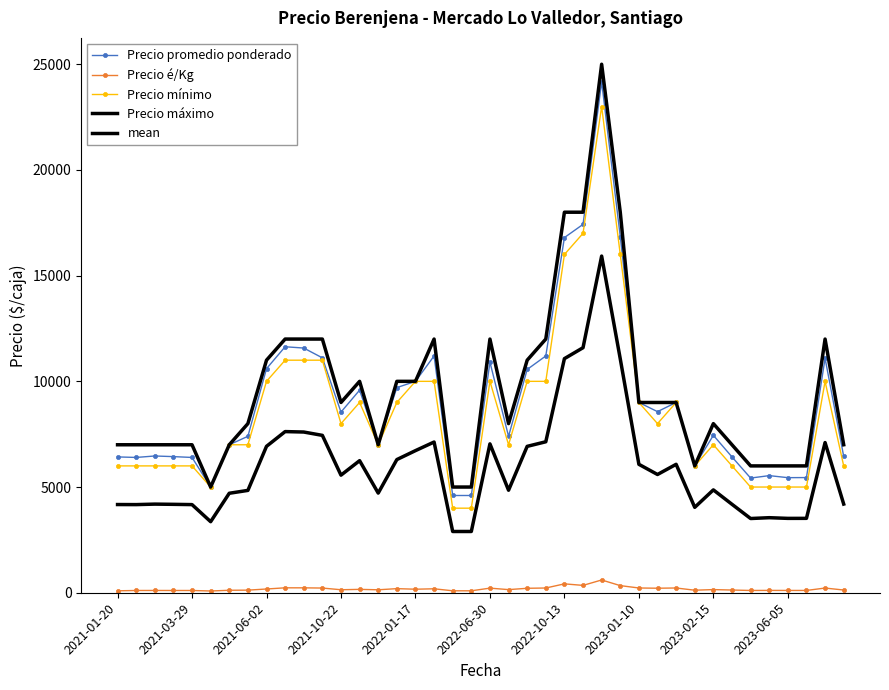

Reading left to right, list all the values displayed in this chart.

Precio promedio ponderado: 6425.0	6400.0	6469.0	6439.0	6400.0	5000.0	7000.0	7400.0	10600.0	11636.0	11575.0	11111.0	8545.0	9583.0	7000.0	9703.0	10000.0	11200.0	4600.0	4600.0	10909.0	7400.0	10562.0	11200.0	16800.0	17425.0	24172.0	16850.0	9000.0	8567.0	9000.0	6000.0	7448.0	6425.0	5425.0	5540.0	5444.0	5448.0	11091.0	6455.0
Precio é/Kg: 92.0	107.0	108.0	107.0	107.0	83.0	117.0	123.0	177.0	233.0	232.0	222.0	142.0	160.0	140.0	194.0	167.0	187.0	92.0	92.0	218.0	148.0	211.0	224.0	420.0	348.0	604.0	337.0	225.0	214.0	225.0	120.0	149.0	128.0	108.0	111.0	109.0	109.0	222.0	129.0
Precio mínimo: 6000.0	6000.0	6000.0	6000.0	6000.0	5000.0	7000.0	7000.0	10000.0	11000.0	11000.0	11000.0	8000.0	9000.0	7000.0	9000.0	10000.0	10000.0	4000.0	4000.0	10000.0	7000.0	10000.0	10000.0	16000.0	17000.0	23000.0	16000.0	9000.0	8000.0	9000.0	6000.0	7000.0	6000.0	5000.0	5000.0	5000.0	5000.0	10000.0	6000.0
Precio máximo: 7000.0	7000.0	7000.0	7000.0	7000.0	5000.0	7000.0	8000.0	11000.0	12000.0	12000.0	12000.0	9000.0	10000.0	7000.0	10000.0	10000.0	12000.0	5000.0	5000.0	12000.0	8000.0	11000.0	12000.0	18000.0	18000.0	25000.0	18000.0	9000.0	9000.0	9000.0	6000.0	8000.0	7000.0	6000.0	6000.0	6000.0	6000.0	12000.0	7000.0
mean: 4172.3	4169.0	4192.3	4182.0	4169.0	3361.0	4705.7	4841.0	6925.7	7623.0	7602.3	7444.3	5562.3	6247.7	4713.3	6299.0	6722.3	7129.0	2897.3	2897.3	7042.3	4849.3	6924.3	7141.3	11073.3	11591.0	15925.3	11062.3	6075.0	5593.7	6075.0	4040.0	4865.7	4184.3	3511.0	3550.3	3517.7	3519.0	7104.3	4194.7